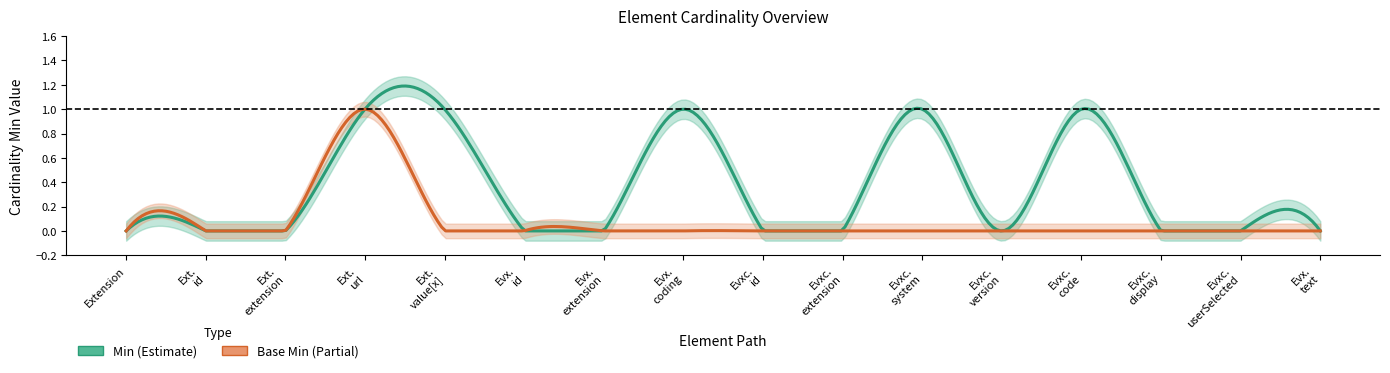

True or false: Base Min and Min intersect in this chart.

False